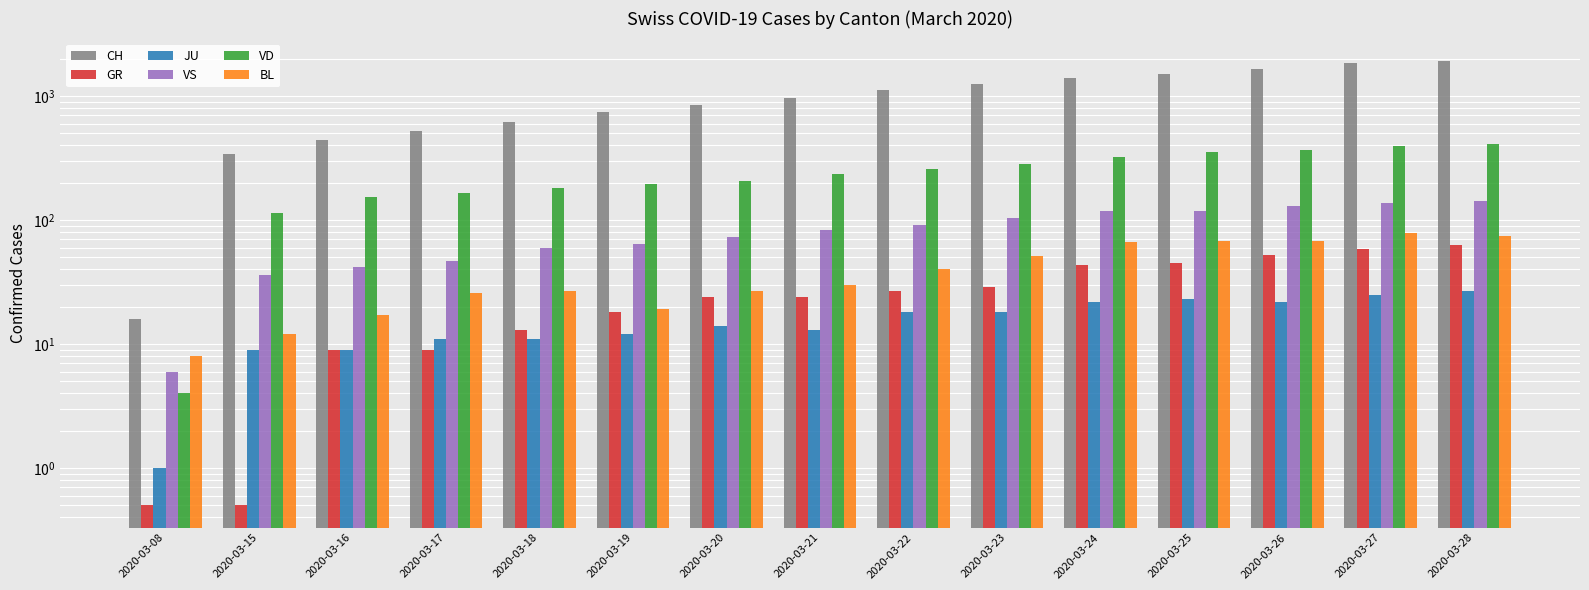

What are all the series names shown in the legend?

CH, GR, JU, VS, VD, BL